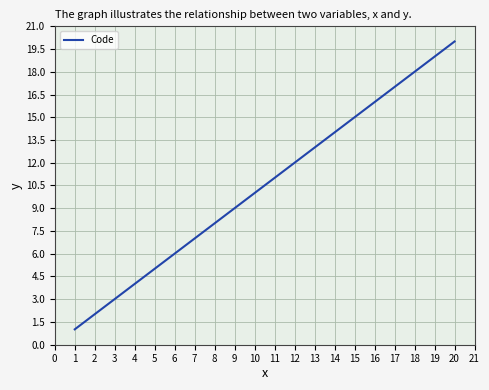

At which category does the chart reach its peak across all series?

20